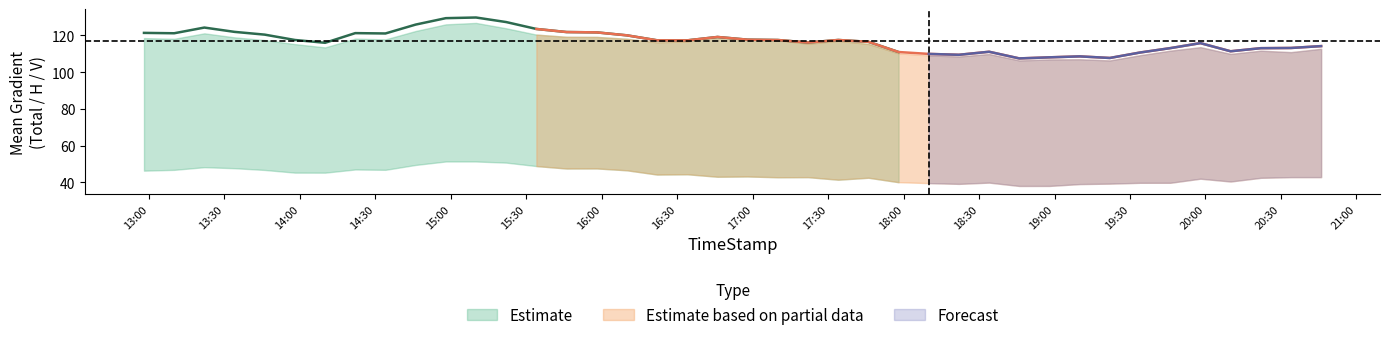

True or false: Mean Gradient Vertical and Mean Gradient Horizontal cross at least once.

False